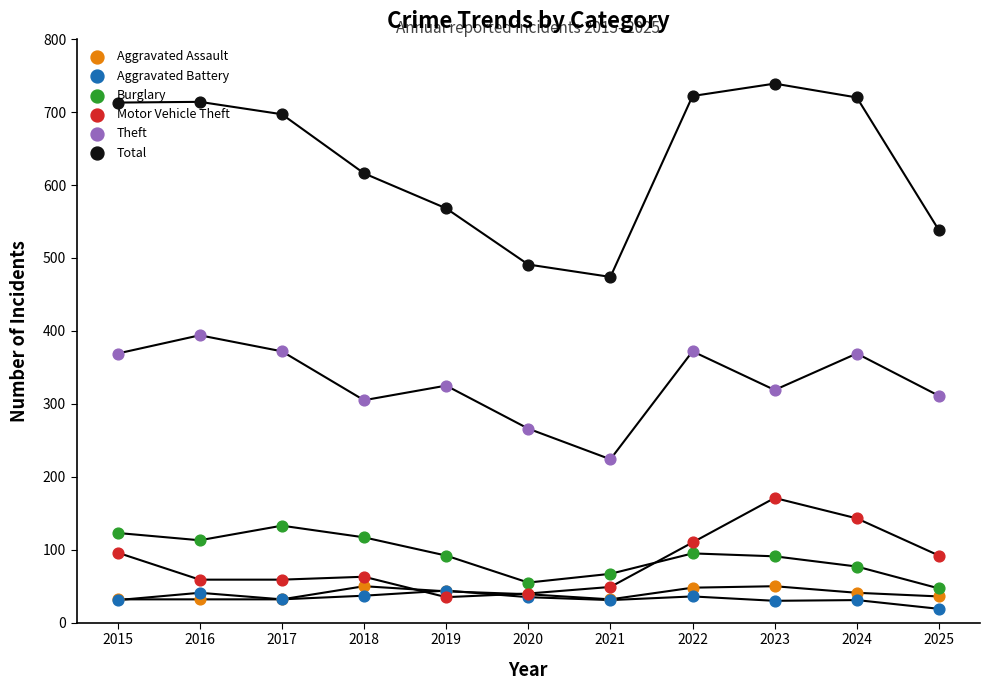

Which series has the largest total across all categories?

Total